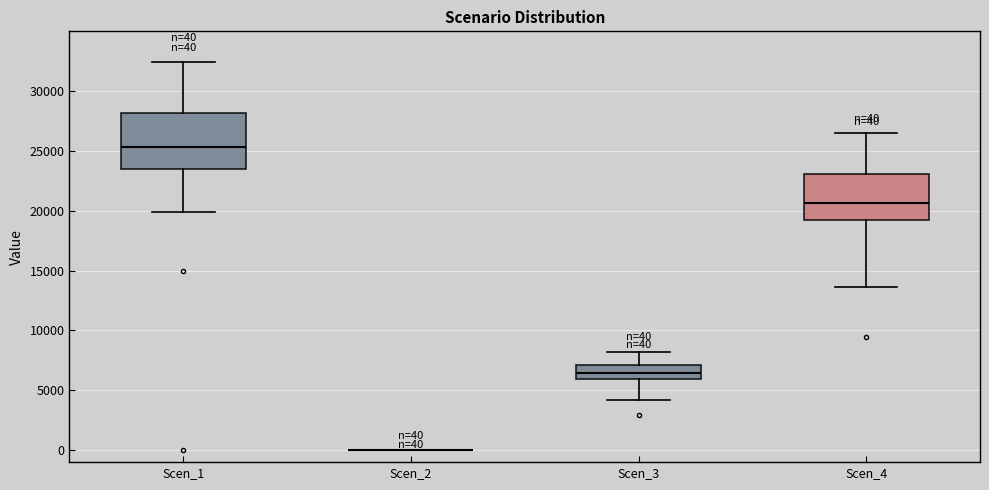

Which box is the tallest, from its lower edge to its upper edge?

Scen_1